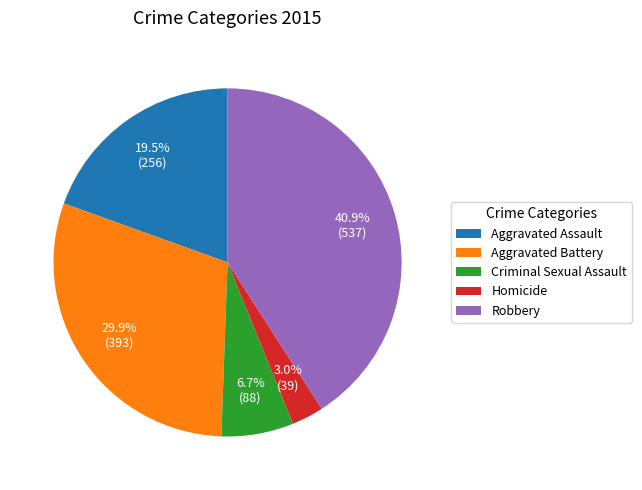

Which category has the biggest portion of the pie?

Robbery